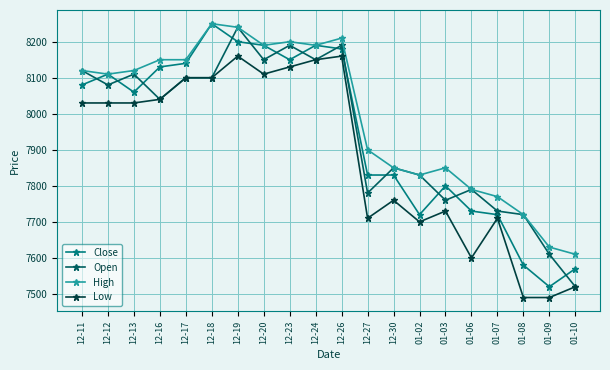

What is the total value across all series at 12-23?

32670